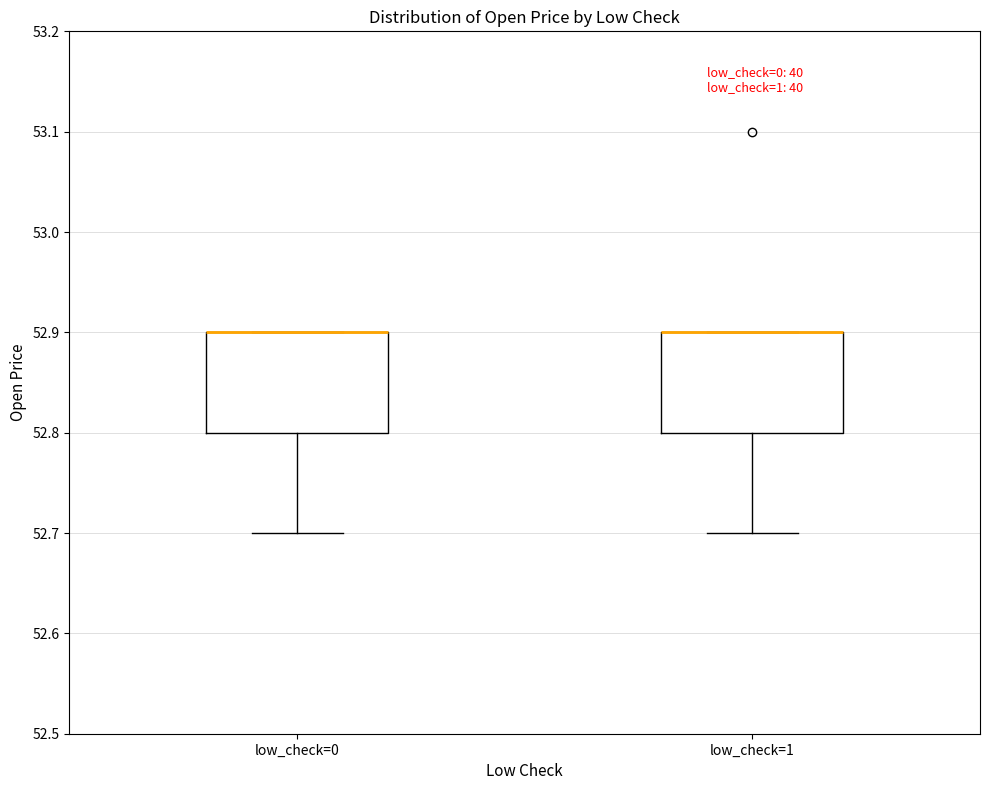

Reading left to right, read every box against the y-axis: the position of its median line, the range the box covers, and the ends of its whiskers. The values are not printed on the chart, so give them approximately, as read against the axis.

low_check=0: median 52.9 (drawn on the box's upper edge), box 52.8 to 52.9, whiskers 52.7 to 52.9
low_check=1: median 52.9 (drawn on the box's upper edge), box 52.8 to 52.9, whiskers 52.7 to 52.9